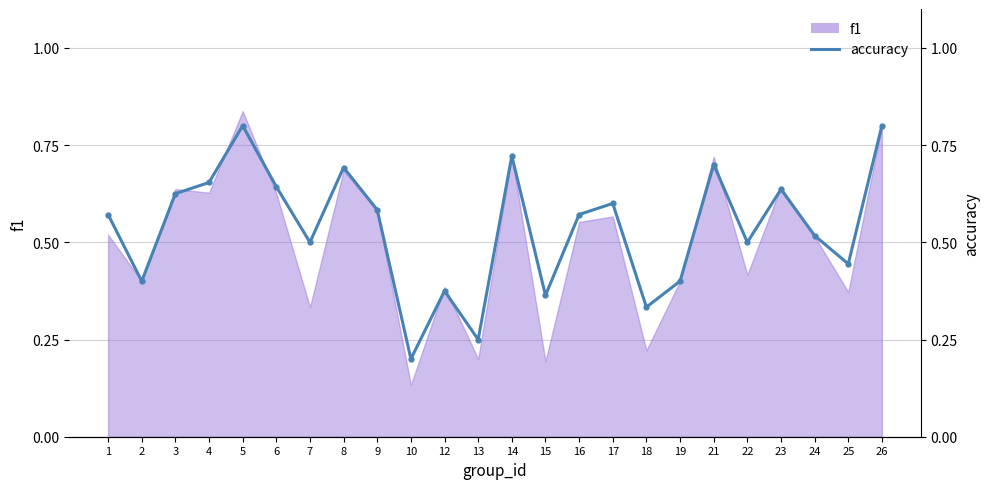

Reading left to right, transcribe all the data shown in this chart.

1=0.6	2=0.4	3=0.6	4=0.7	5=0.8	6=0.6	7=0.5	8=0.7	9=0.6	10=0.2	12=0.4	13=0.2	14=0.7	15=0.4	16=0.6	17=0.6	18=0.3	19=0.4	21=0.7	22=0.5	23=0.6	24=0.5	25=0.4	26=0.8